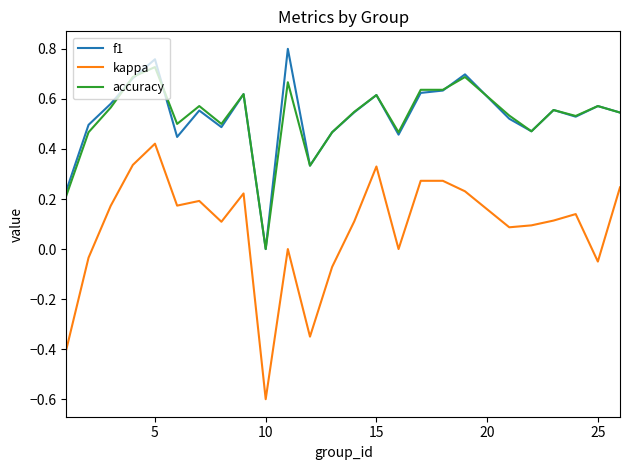

True or false: f1 and kappa intersect in this chart.

False